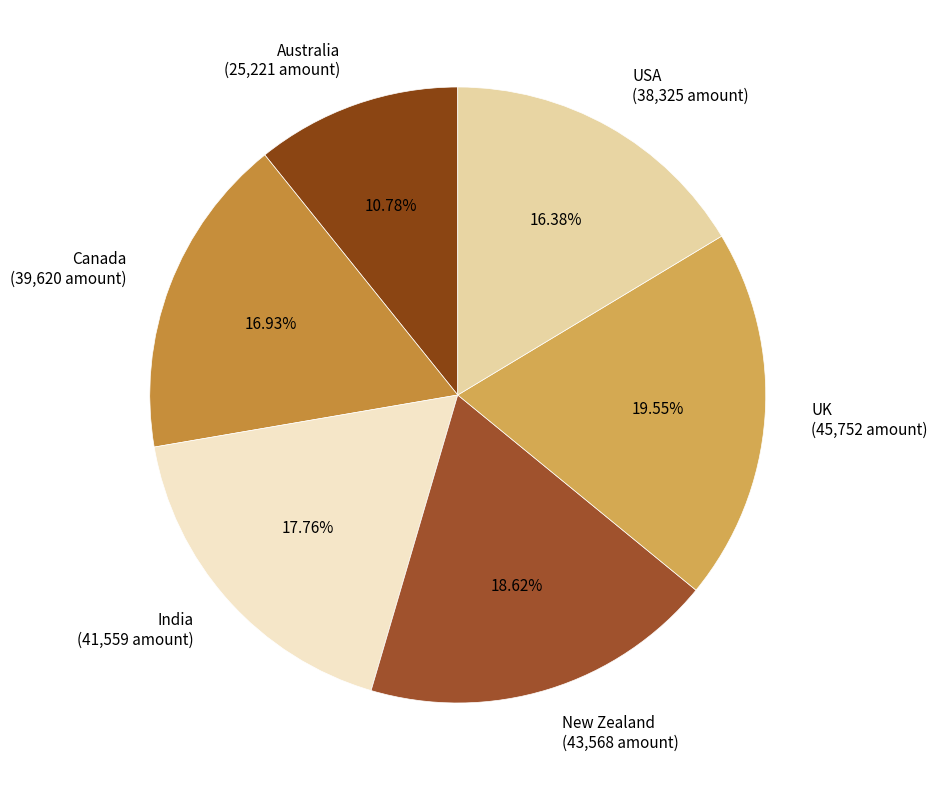

Which category has the smallest portion of the pie?

Australia